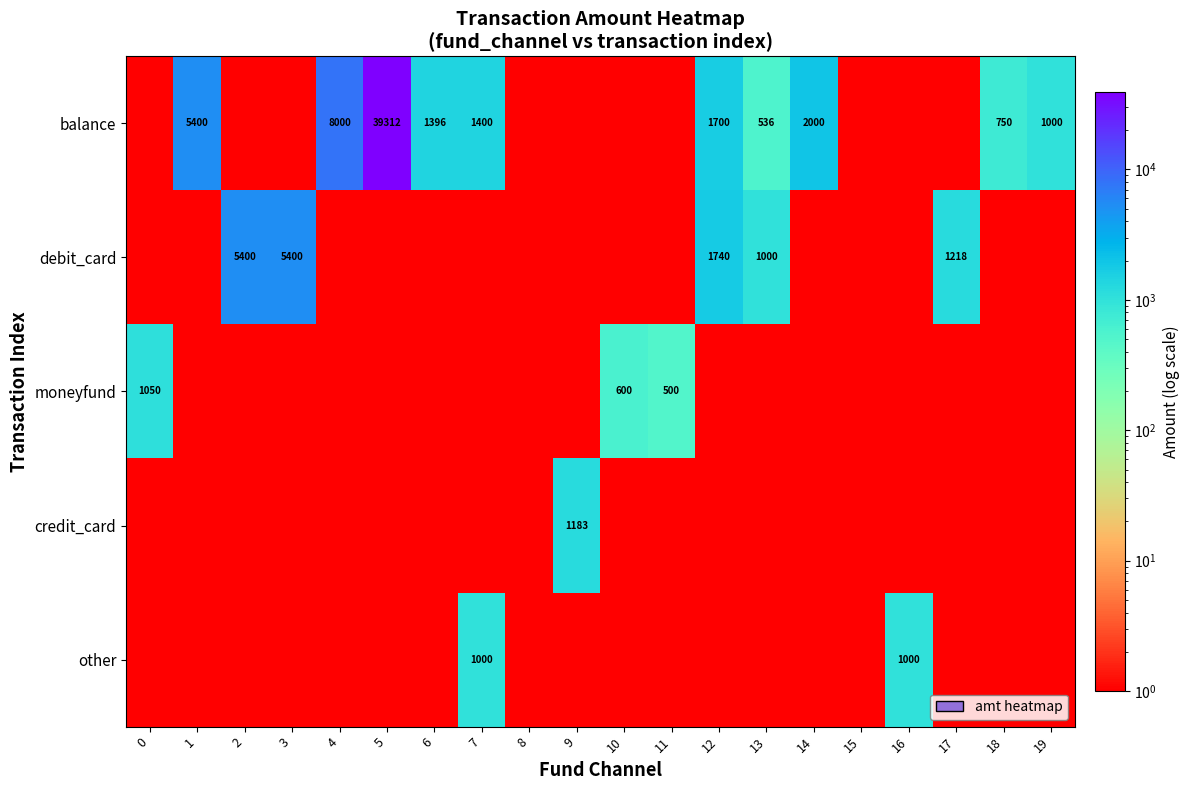

What is the difference between the highest and lowest values at 0?

1049.9